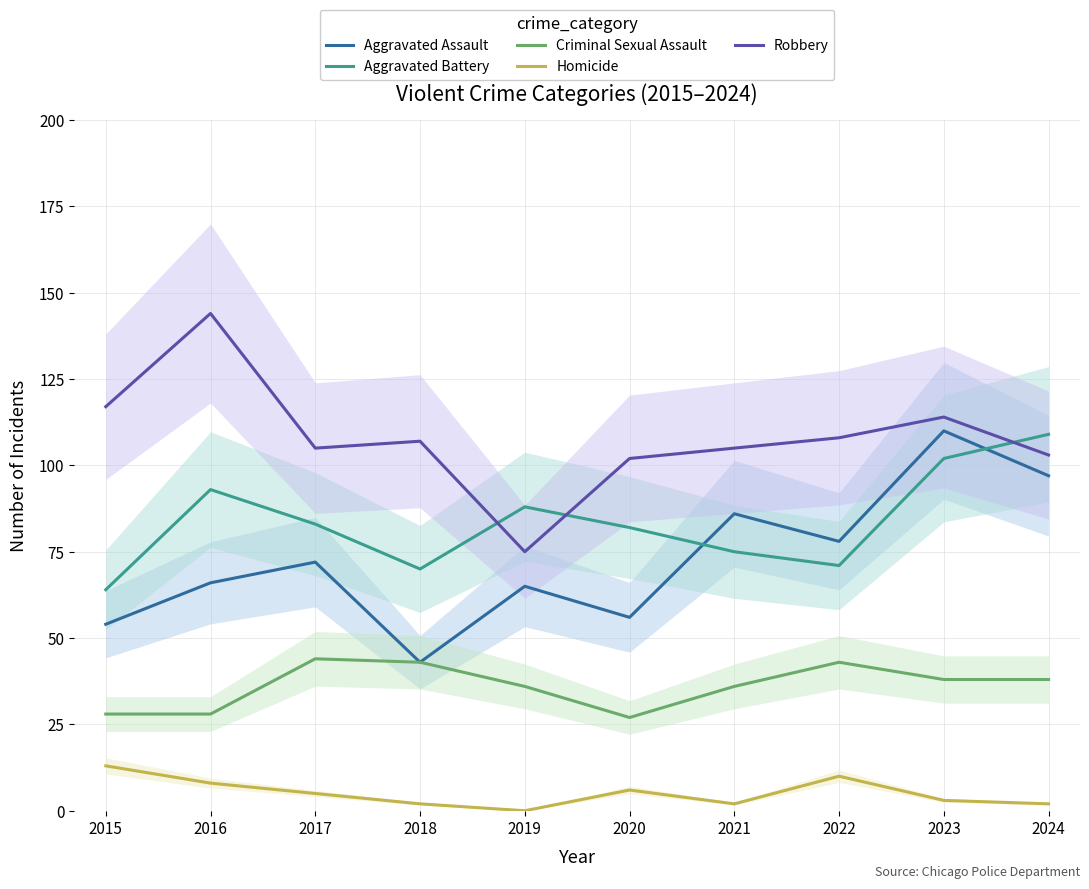

Reading left to right, transcribe all the data shown in this chart.

Aggravated Assault: 2015=54	2016=66	2017=72	2018=43	2019=65	2020=56	2021=86	2022=78	2023=110	2024=97
Aggravated Battery: 2015=64	2016=93	2017=83	2018=70	2019=88	2020=82	2021=75	2022=71	2023=102	2024=109
Criminal Sexual Assault: 2015=28	2016=28	2017=44	2018=43	2019=36	2020=27	2021=36	2022=43	2023=38	2024=38
Homicide: 2015=13	2016=8	2017=5	2018=2	2019=0	2020=6	2021=2	2022=10	2023=3	2024=2
Robbery: 2015=117	2016=144	2017=105	2018=107	2019=75	2020=102	2021=105	2022=108	2023=114	2024=103